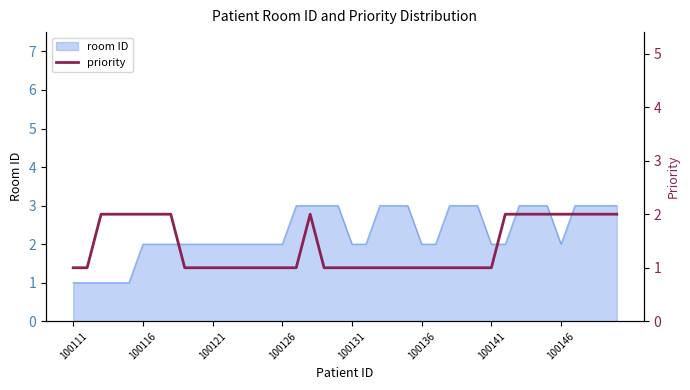

The room ID series shows 3 at 100131. True or false?

False